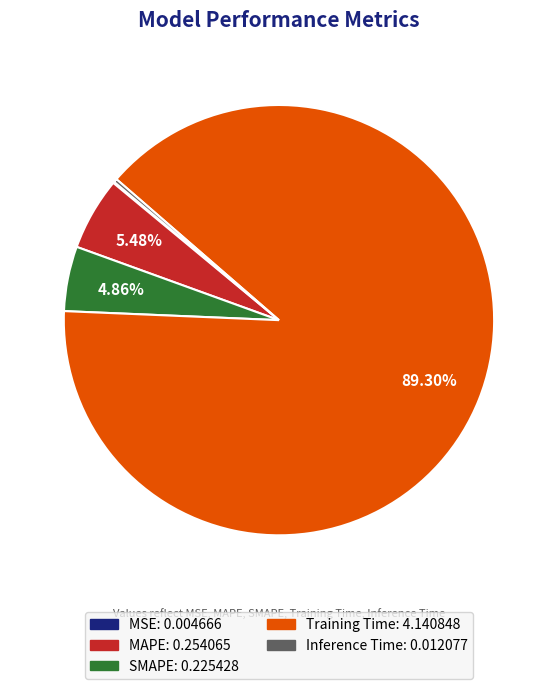

What is the majority slice?

Training Time